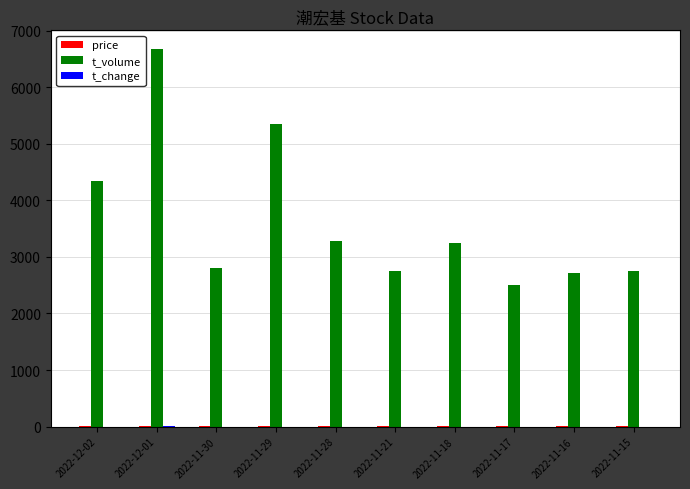

At which category does the chart reach its peak across all series?

2022-12-01